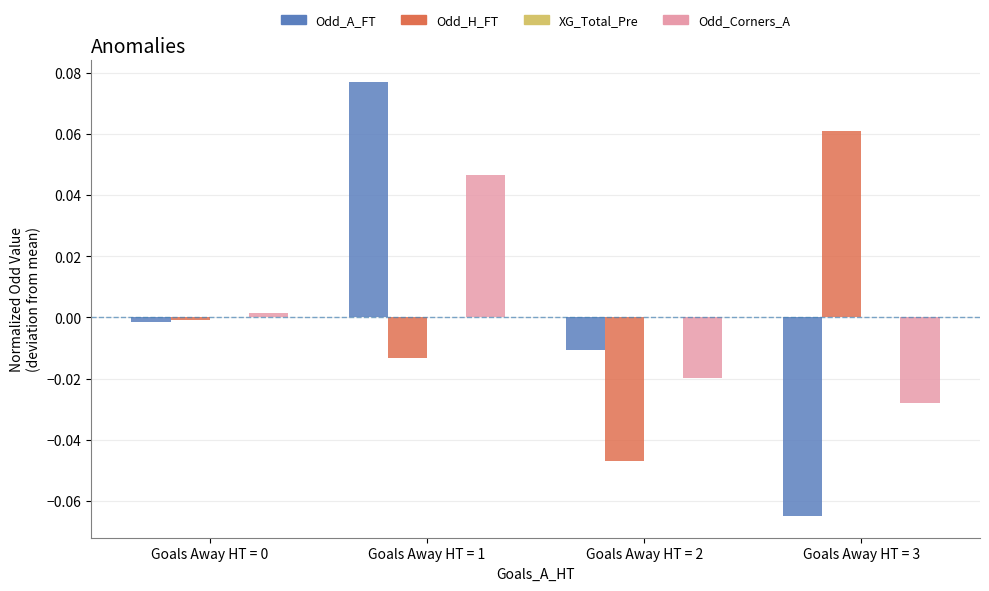

Which series changed the most between Goals Away HT = 1 and Goals Away HT = 2?

Odd_A_FT